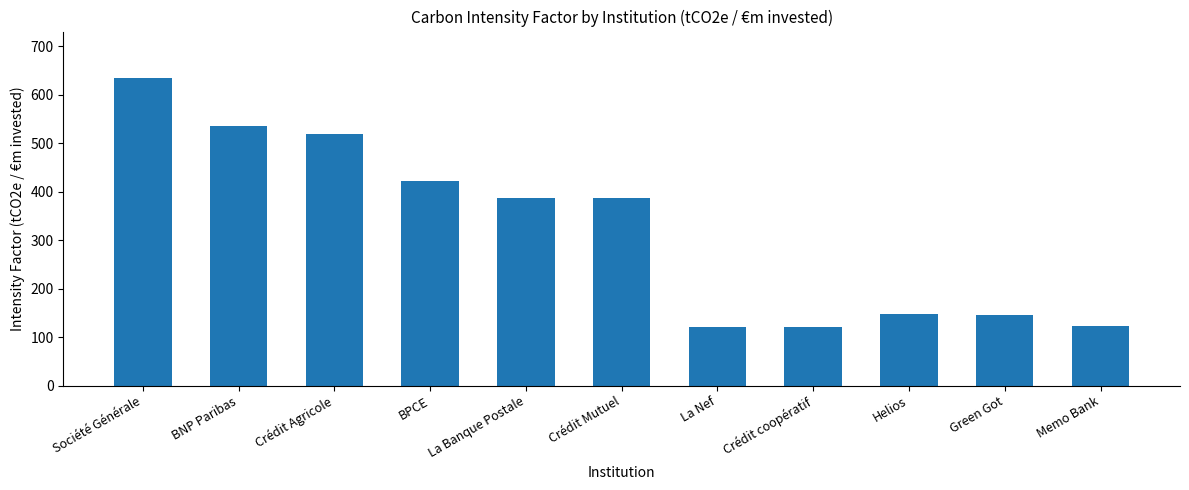

Count the number of categories in the chart.

11